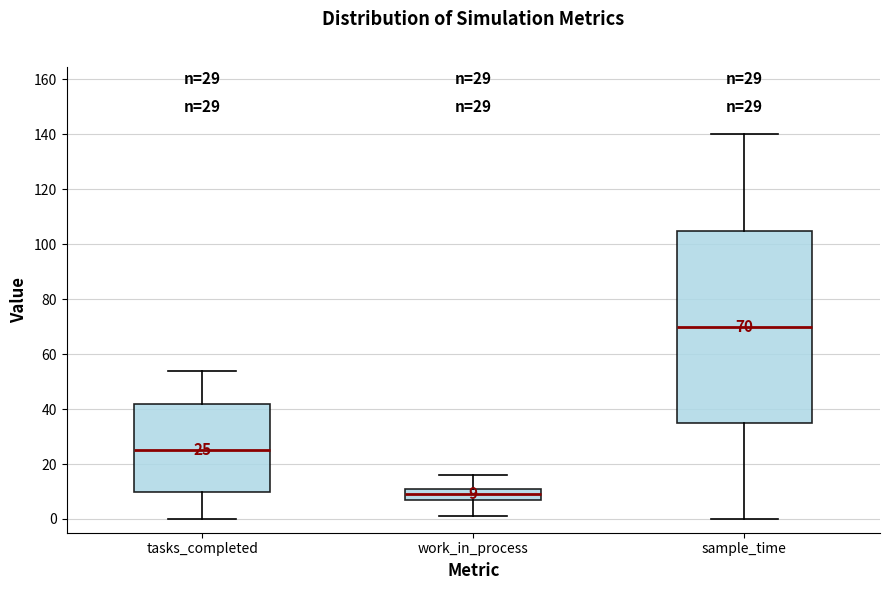

Which box is the tallest, from its lower edge to its upper edge?

sample_time